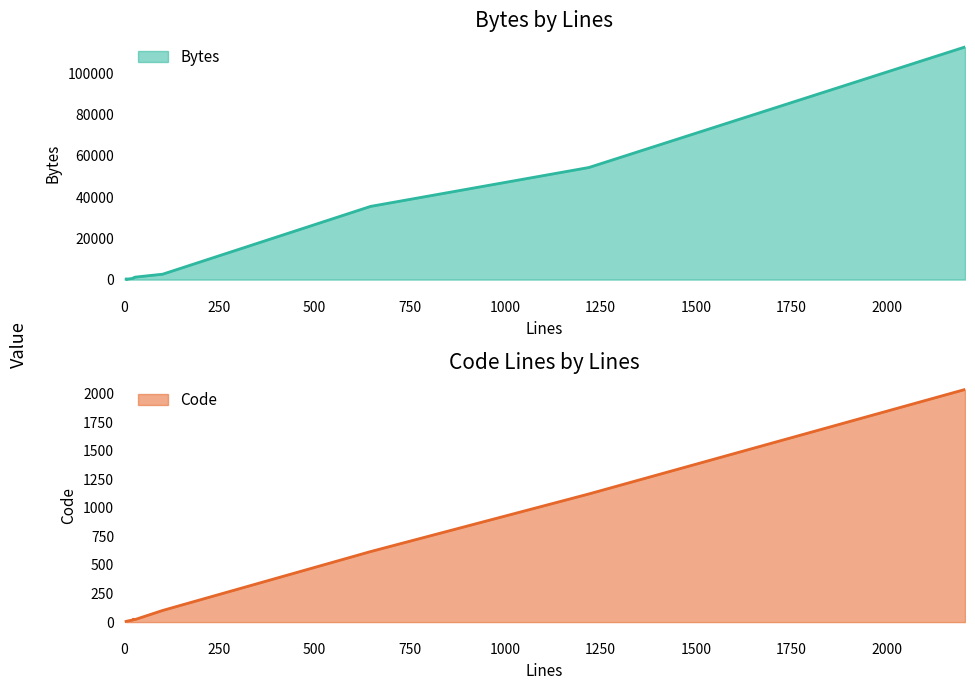

True or false: Code and Bytes cross at least once.

False